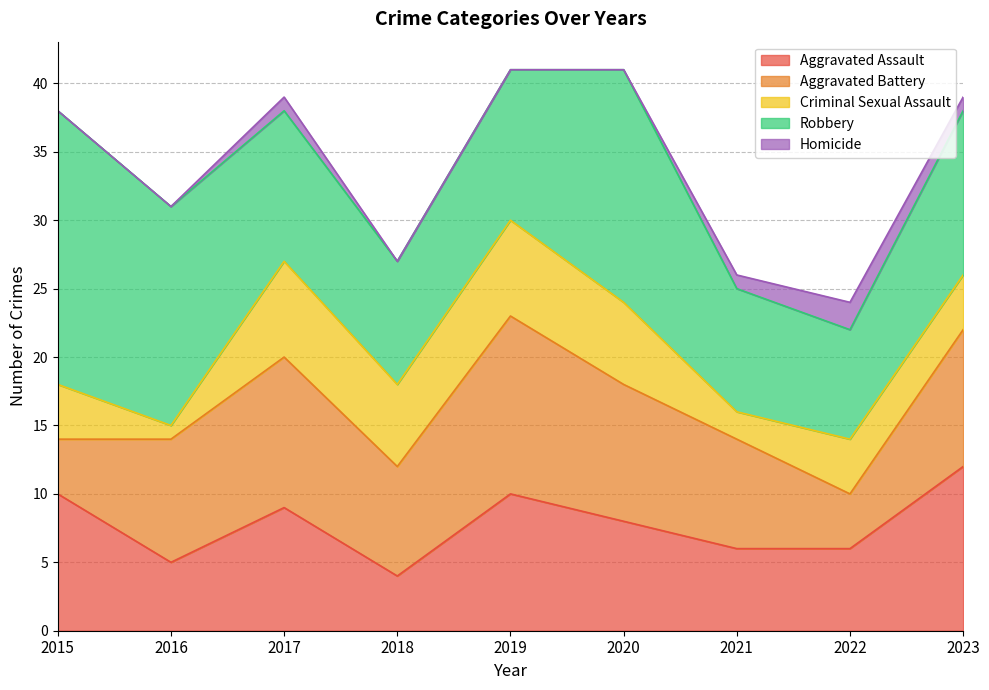

In Robbery, how many points are lower than both neighbors (excluding endpoints)?

2